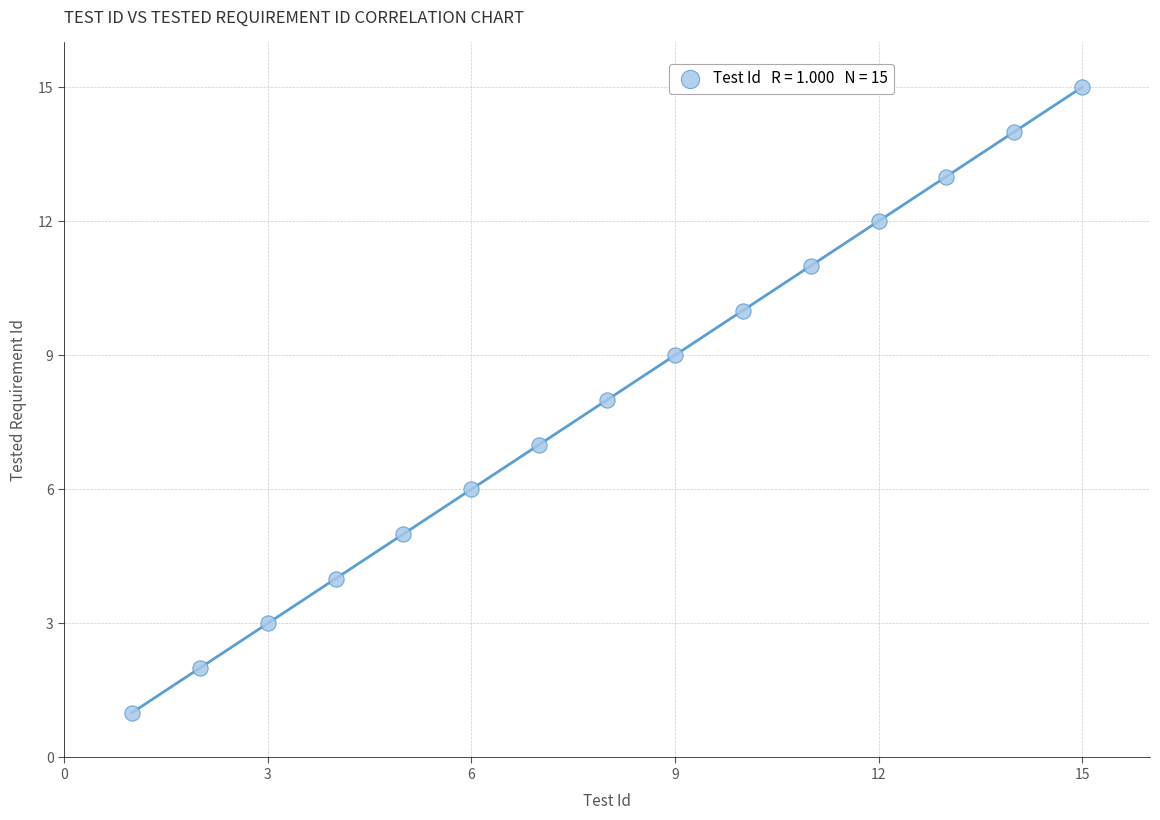

What is the range of X values (max minus min)?

14